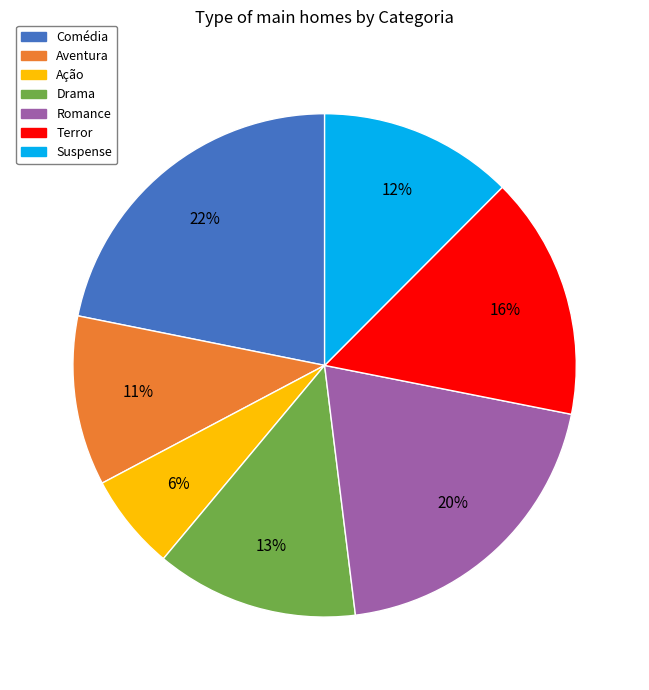

Combined, do Ação and Comédia account for over 50%?

No